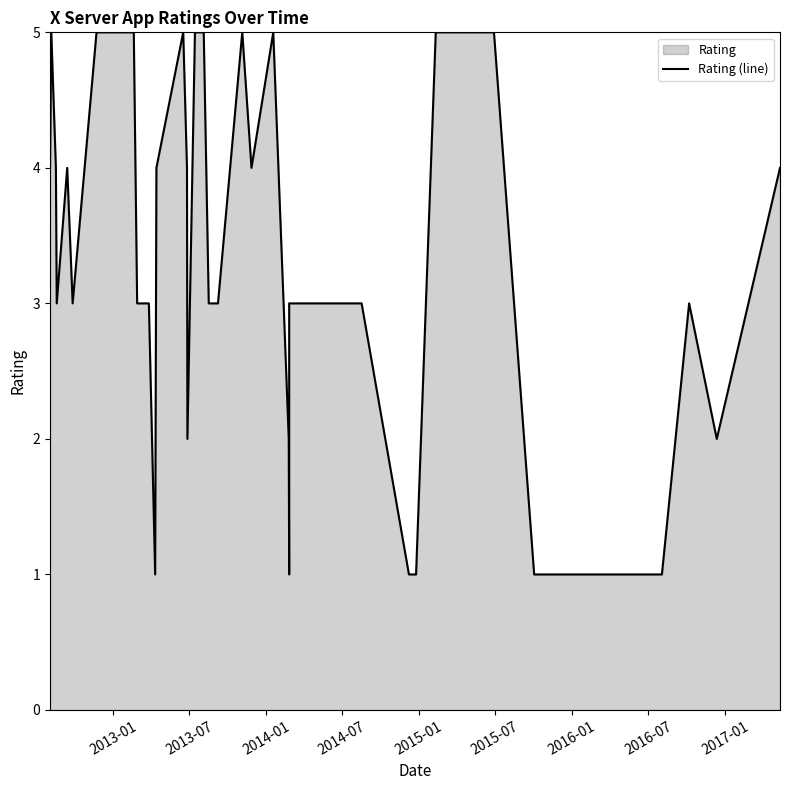

How many points are higher than both their immediate neighbors (excluding endpoints)?

6